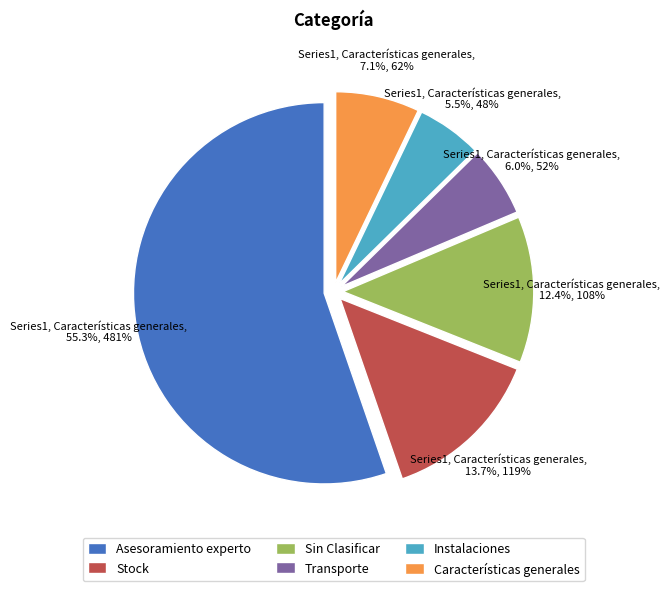

Does Stock represent more than half of the total?

No